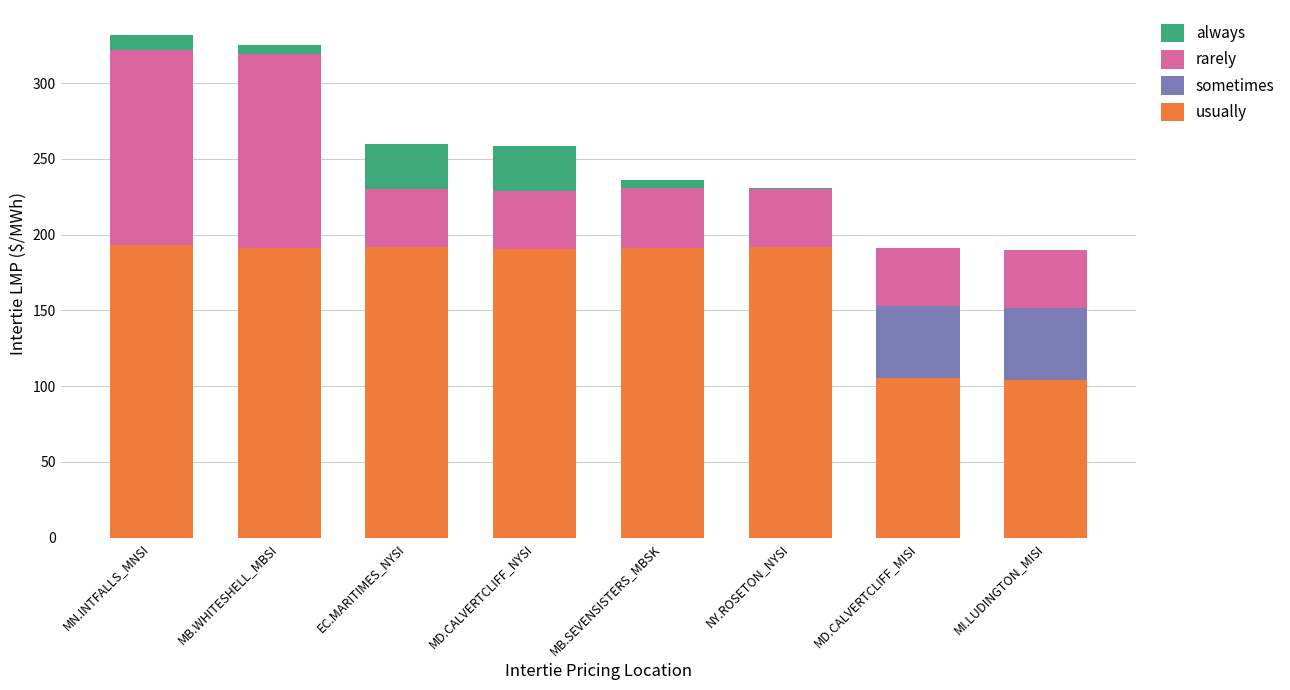

What is the sum of all usually values?

1358.7